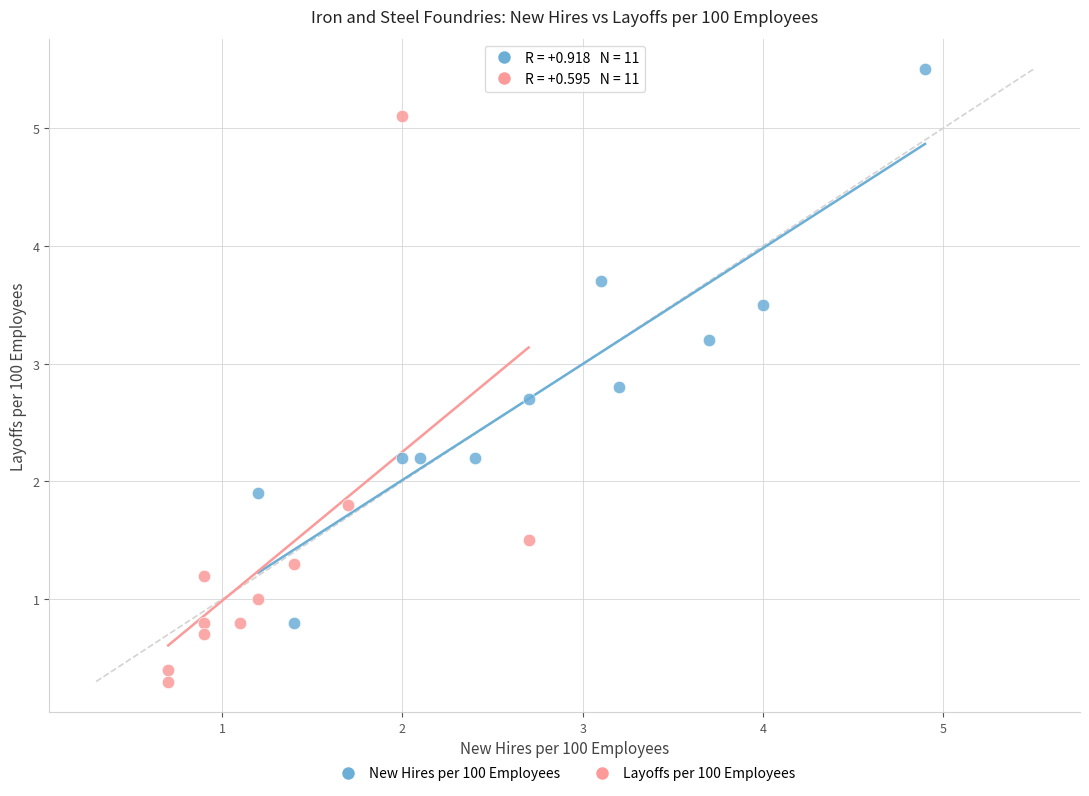

Which series contains the lowest Y value?

Layoffs per 100 Employees